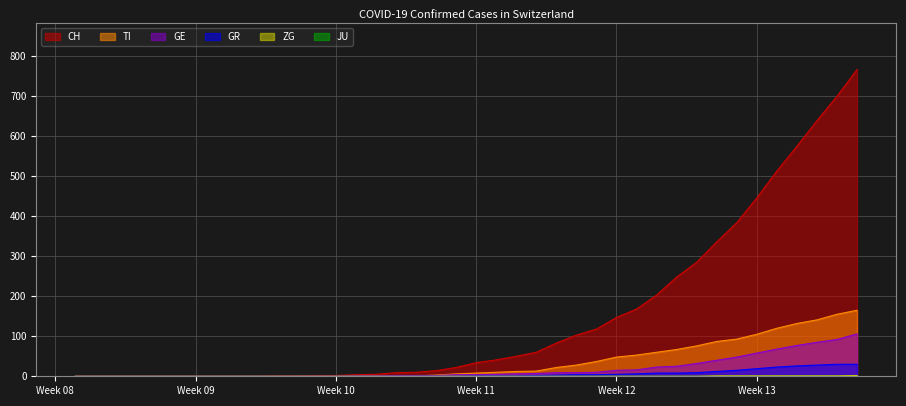

True or false: CH has more than 2 points higher than both neighbors.

False